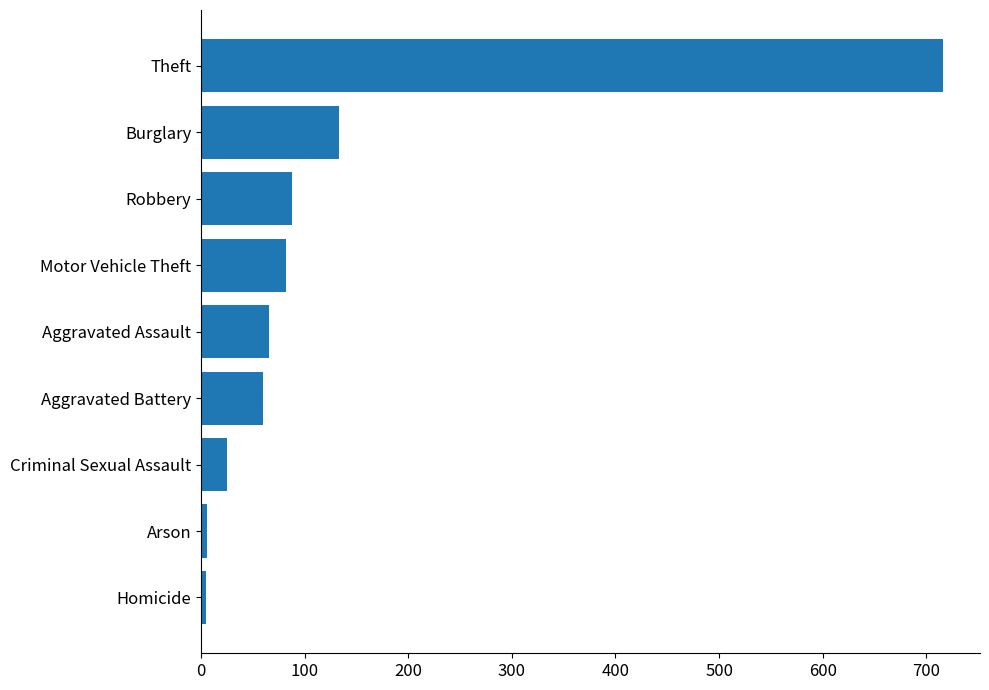

Between Aggravated Battery and Arson, which is larger?

Aggravated Battery